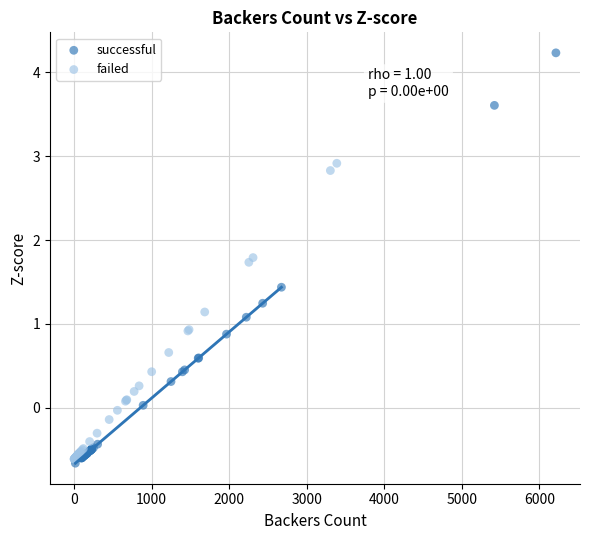

What are all the series names shown in the legend?

successful, failed